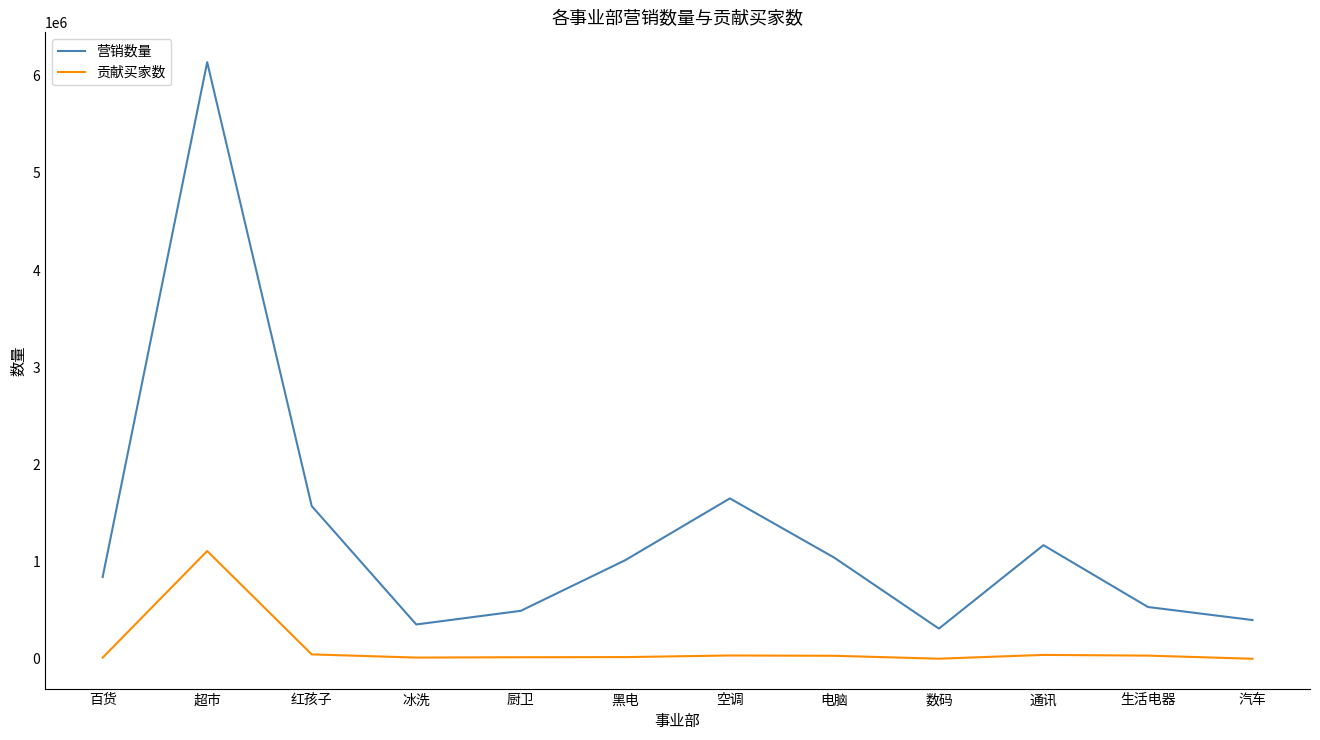

What is the sum of all 贡献买家数 values?

1370075